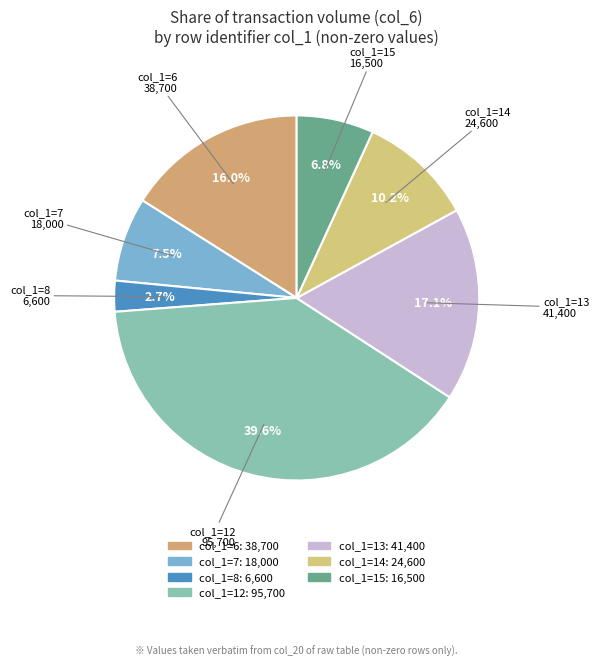

How many slices are in this pie chart?

7